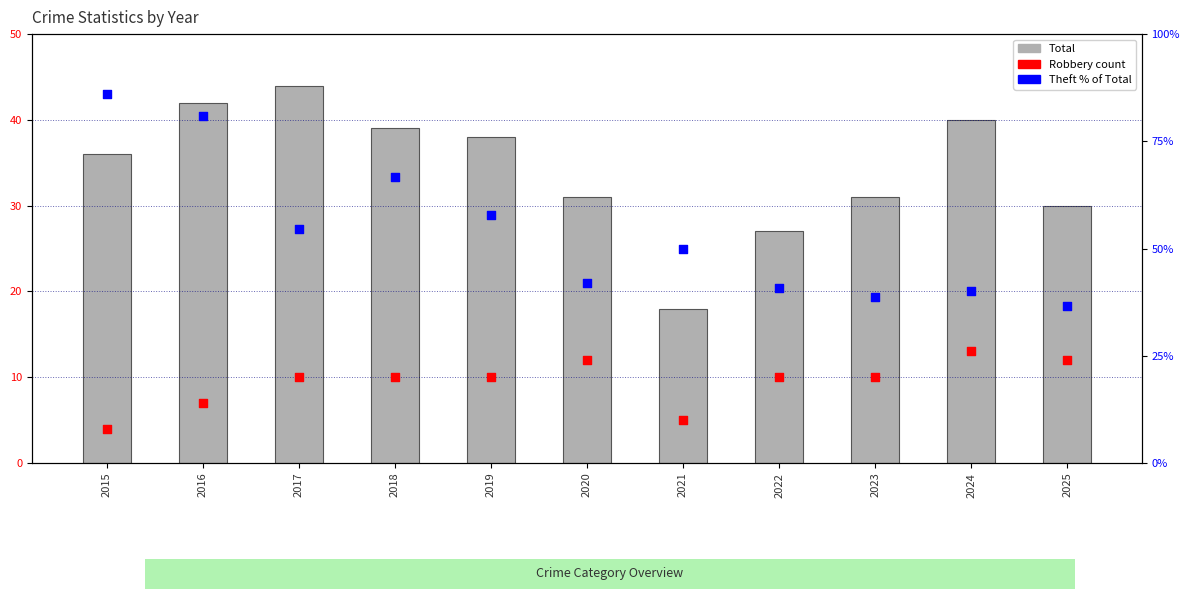

What is the total value across all series at 2019?

105.9